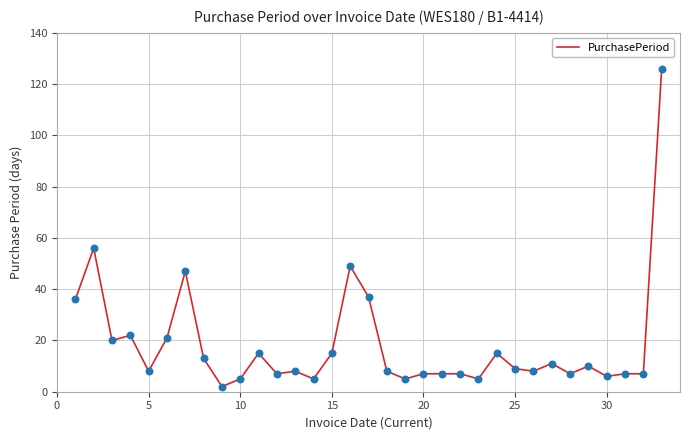

What is the greatest value displayed?

126